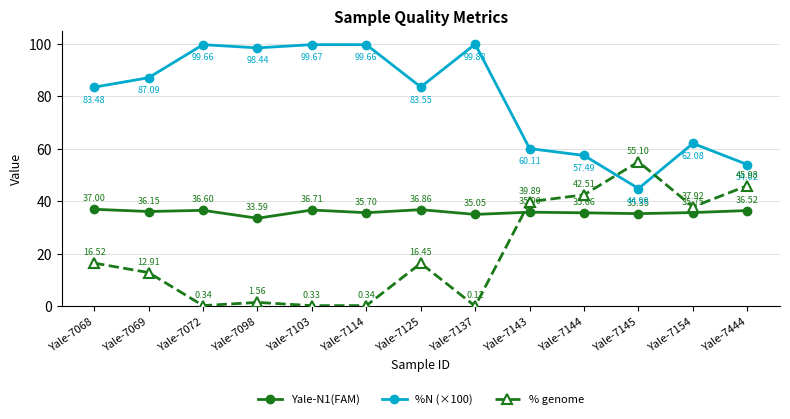

Is the value of Yale-N1(FAM) at Yale-7114 greater than the value of % genome at Yale-7069?

Yes